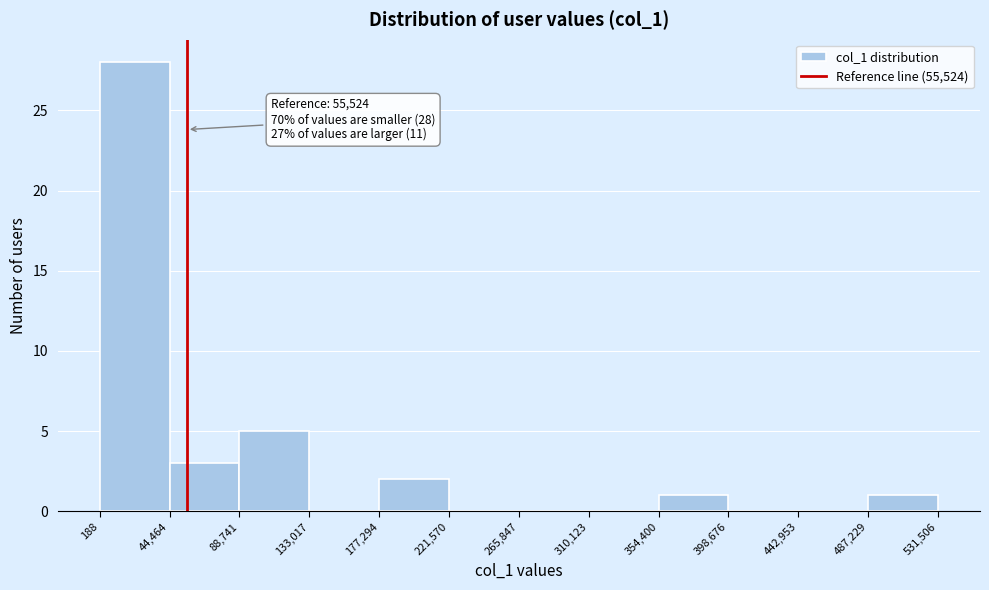

Over which range of the x-axis is the bar tallest?

188 to 44,464